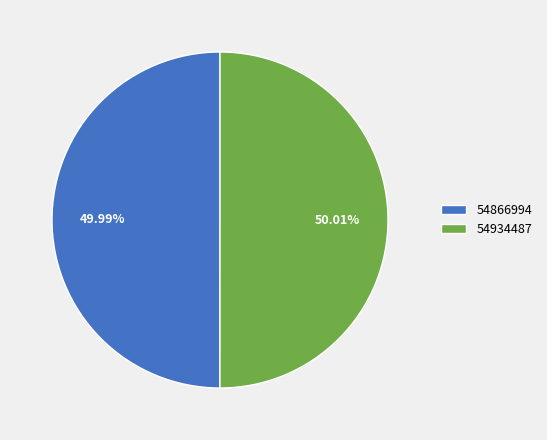

Approximately how many times larger is the value at 54934487 compared to 54866994?

1.0